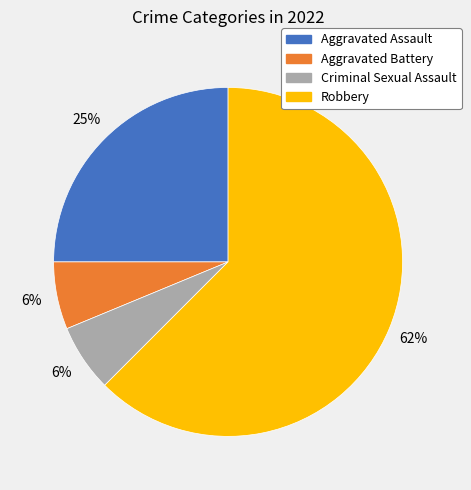

To the nearest percent, what is the combined percentage of Robbery and Aggravated Battery?

69%